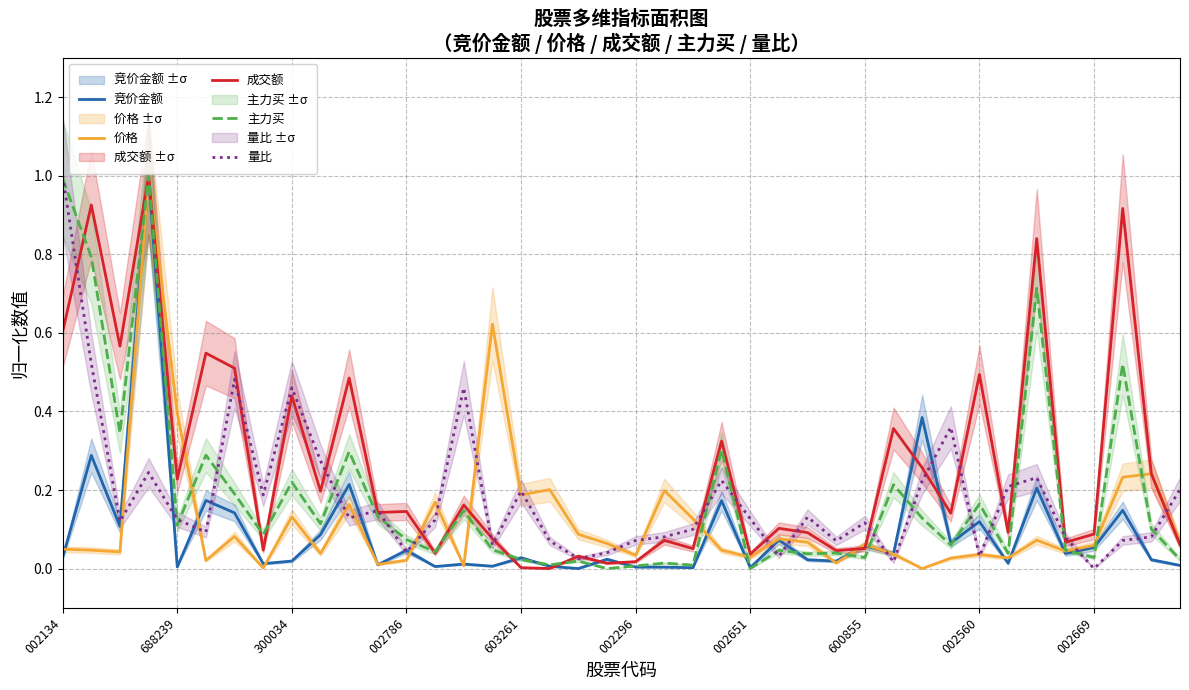

The 竞价金额 series shows 0.0 at 002651. True or false?

True